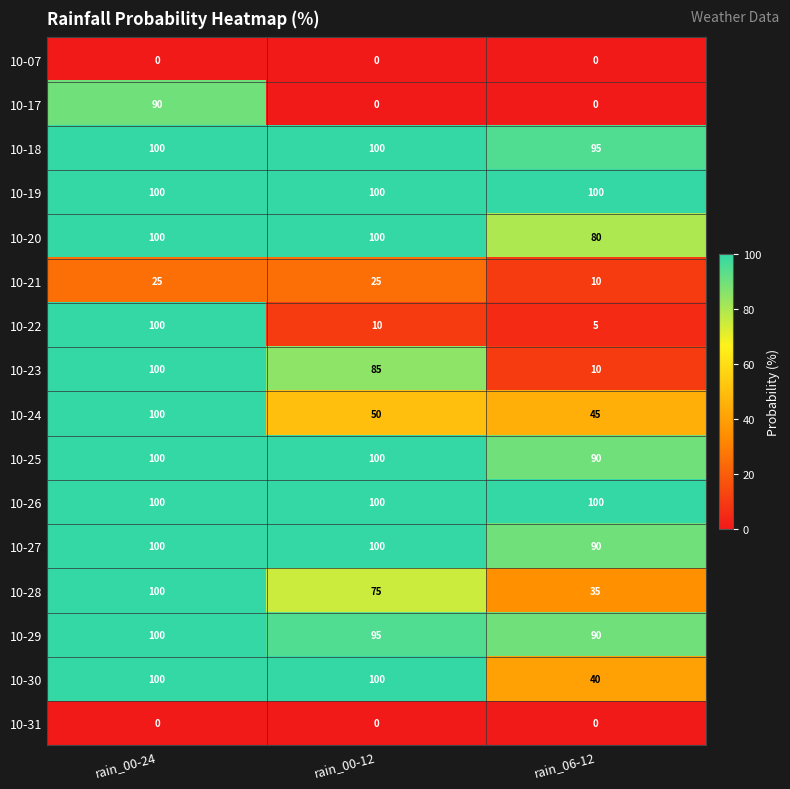

What is the difference between the 10-27 values at rain_00-12 and rain_06-12?

10